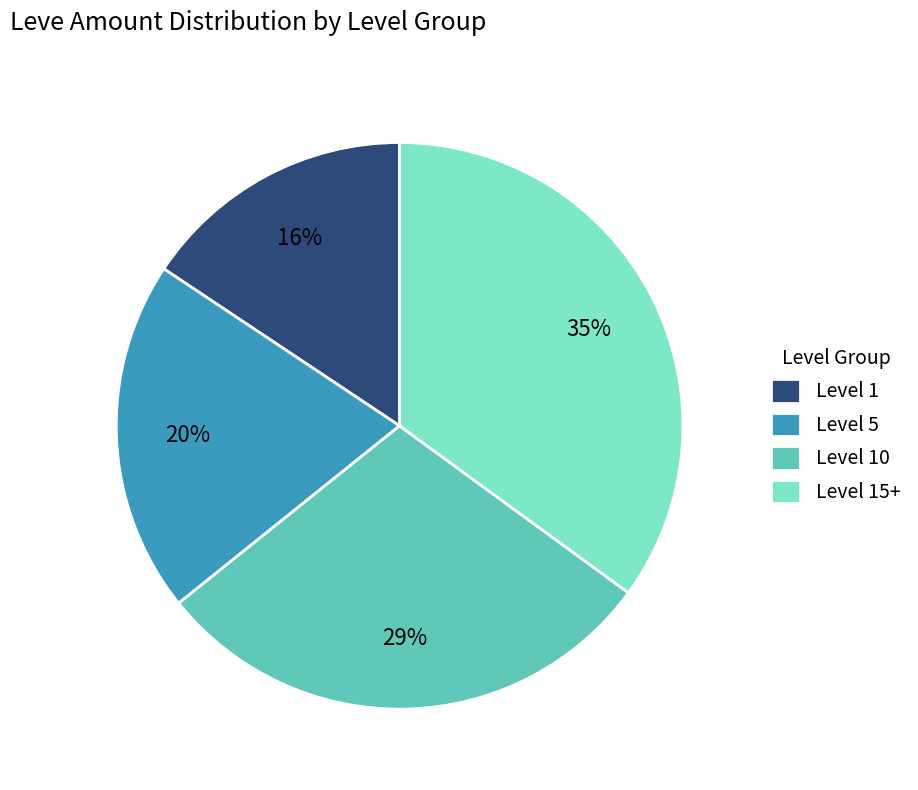

Combined, do Level 10 and Level 5 account for over 50%?

No